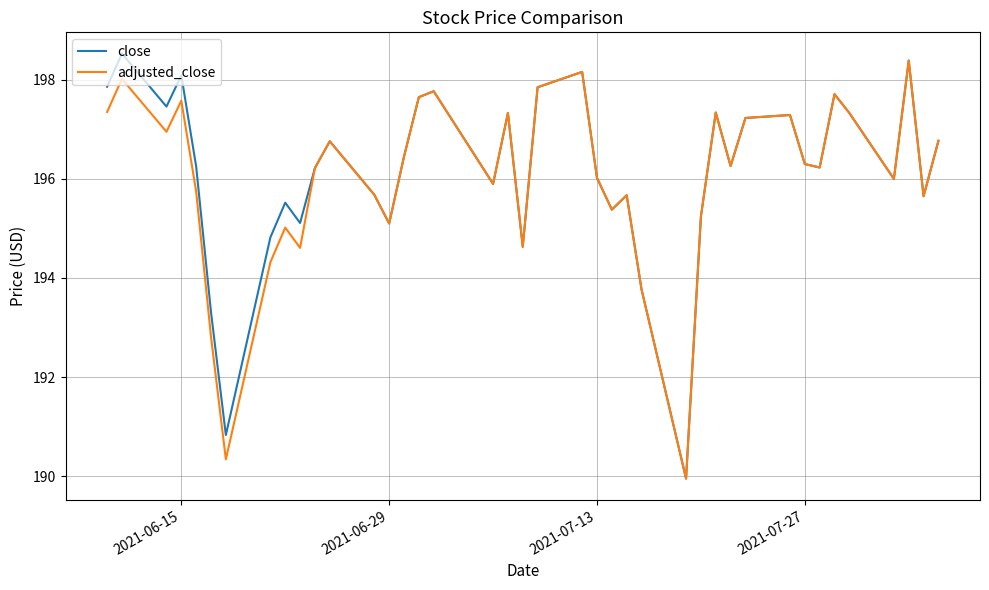

What is the maximum value for close?

198.5